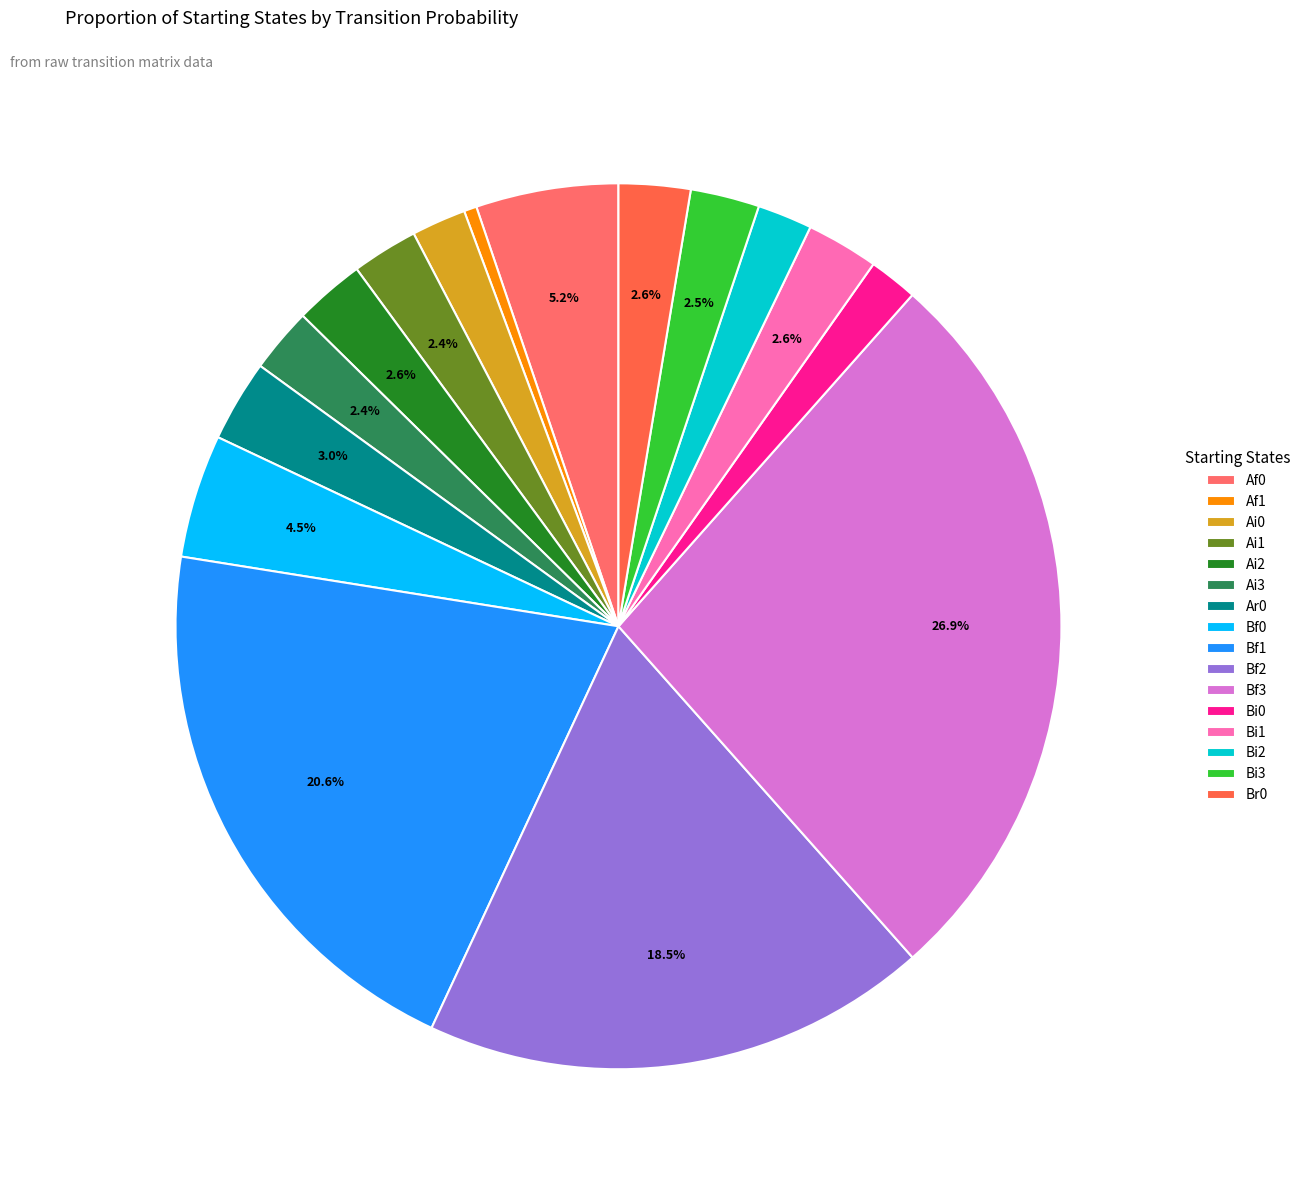

To the nearest percent, what is the difference between the Af0 and Bf2 slice percentages?

13%